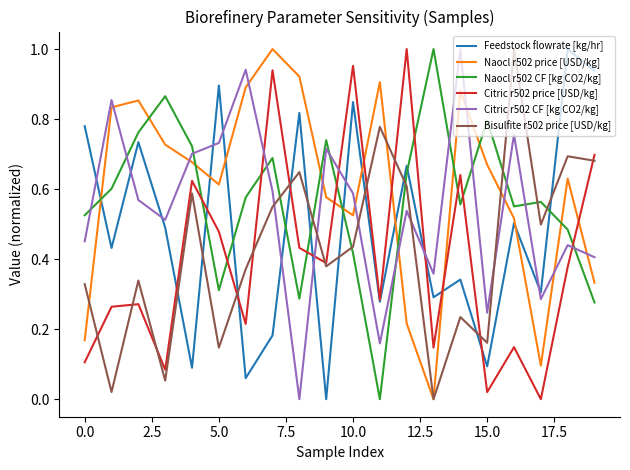

At how many categories does at least one series exceed 0?

20